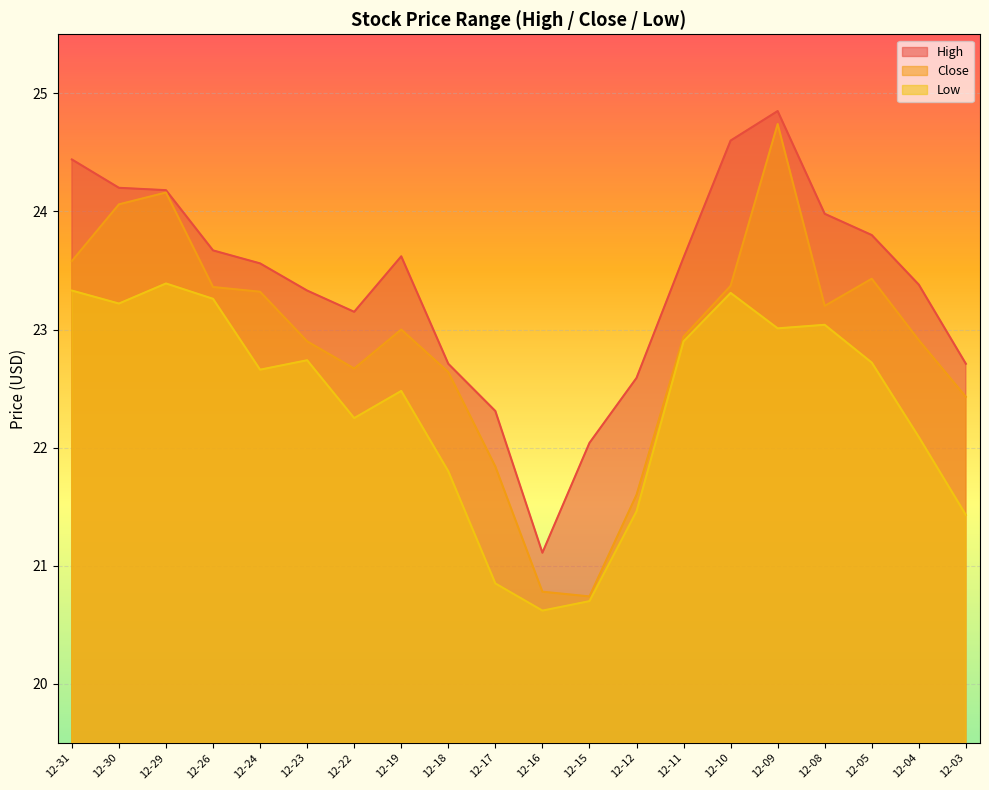

List the series in order of their overall mean, highest first.

High, Close, Low